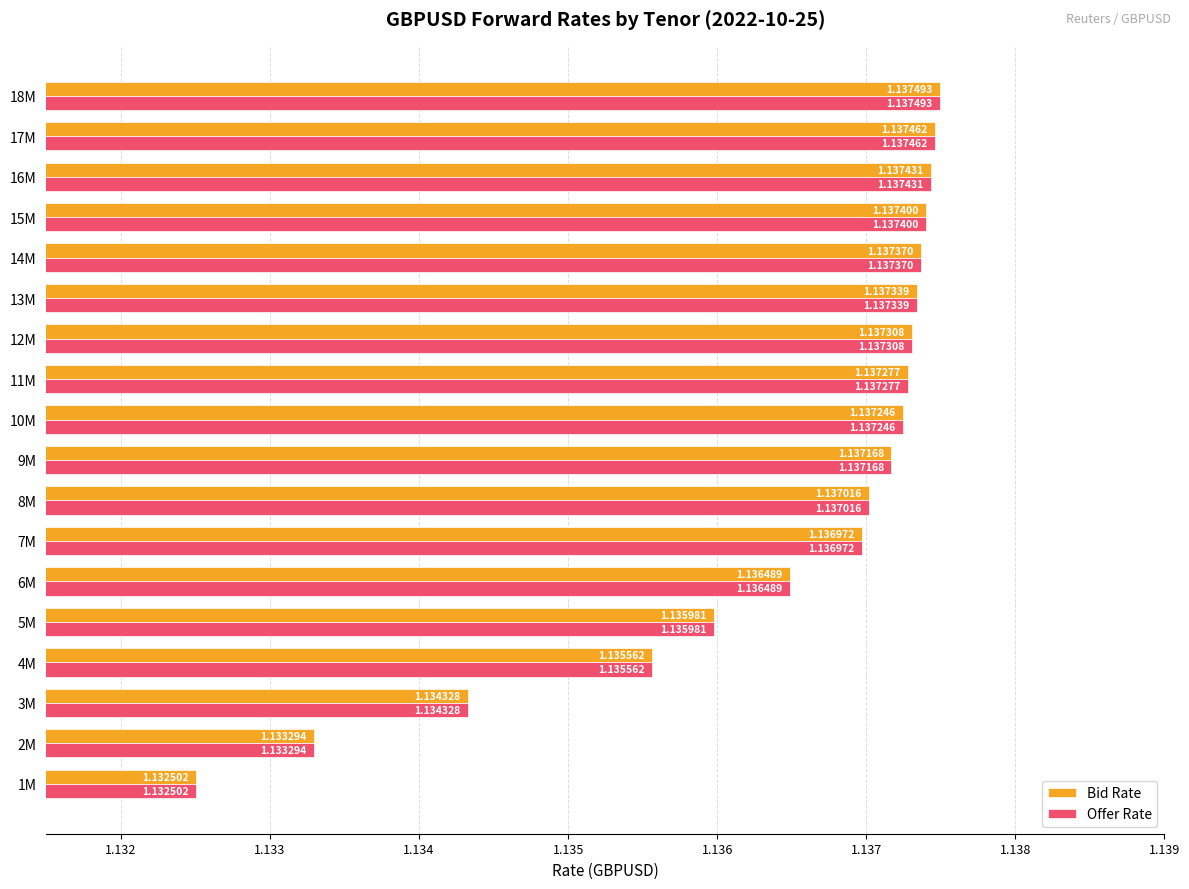

At which category is the sum across all series the highest?

18M